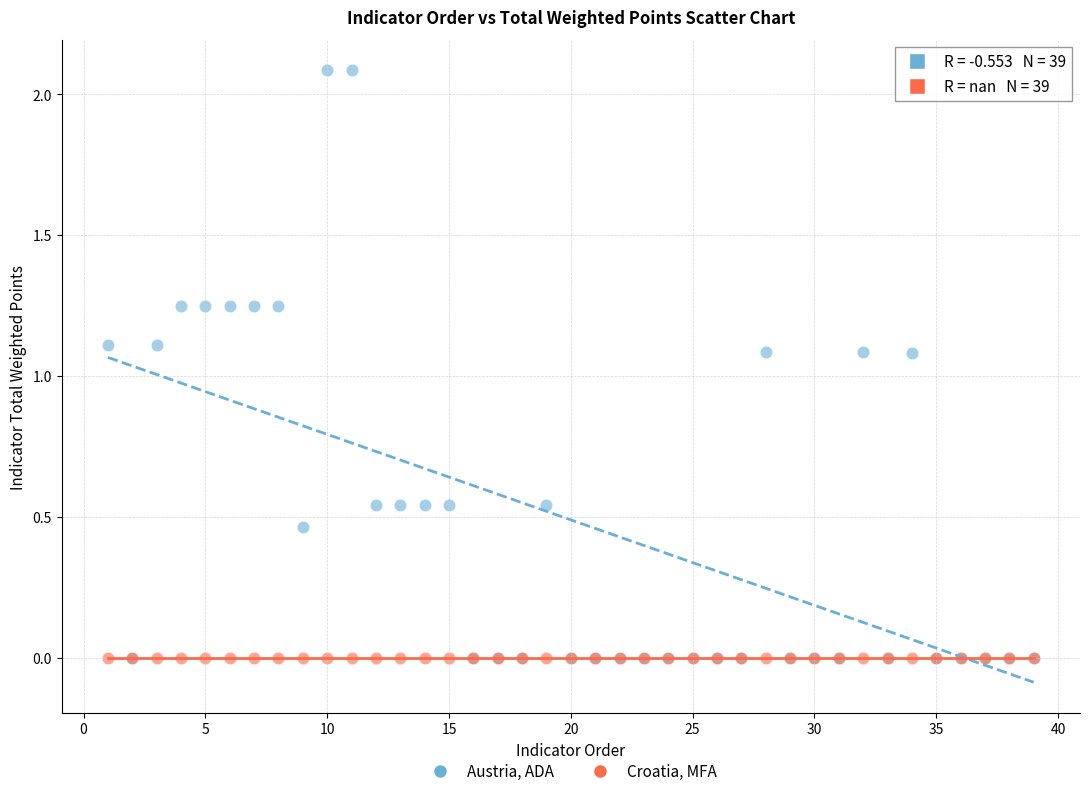

What are all the series names shown in the legend?

Austria, ADA, Croatia, MFA